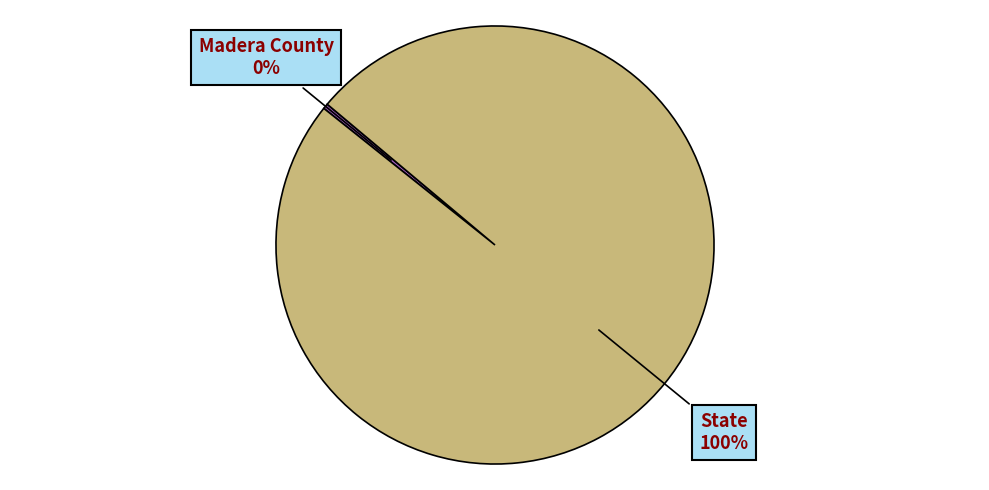

What is the largest slice in the pie chart?

State